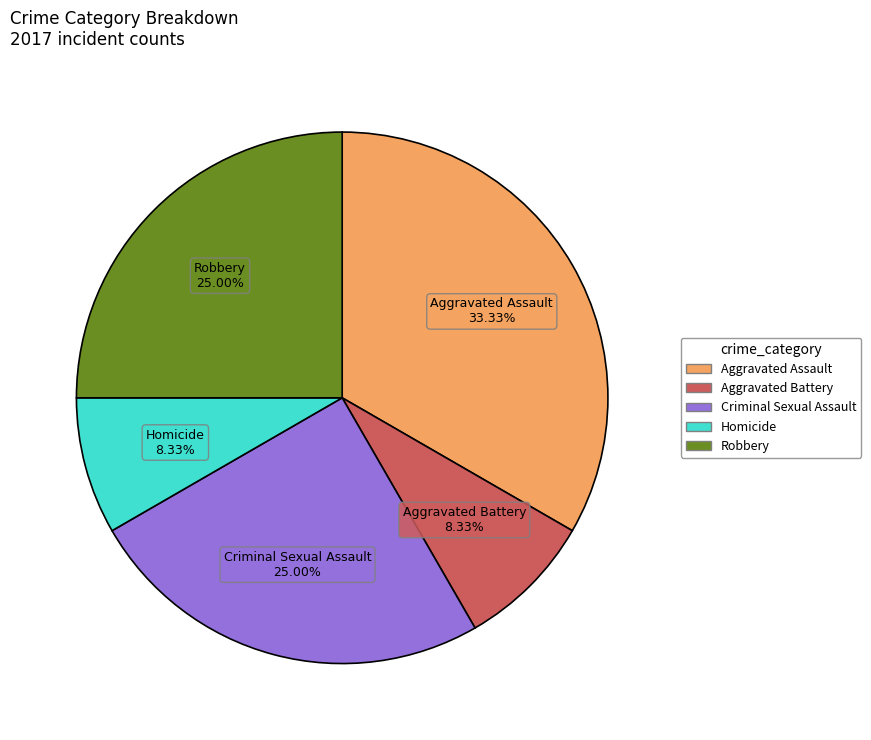

To the nearest percent, what portion does Aggravated Assault represent?

33%